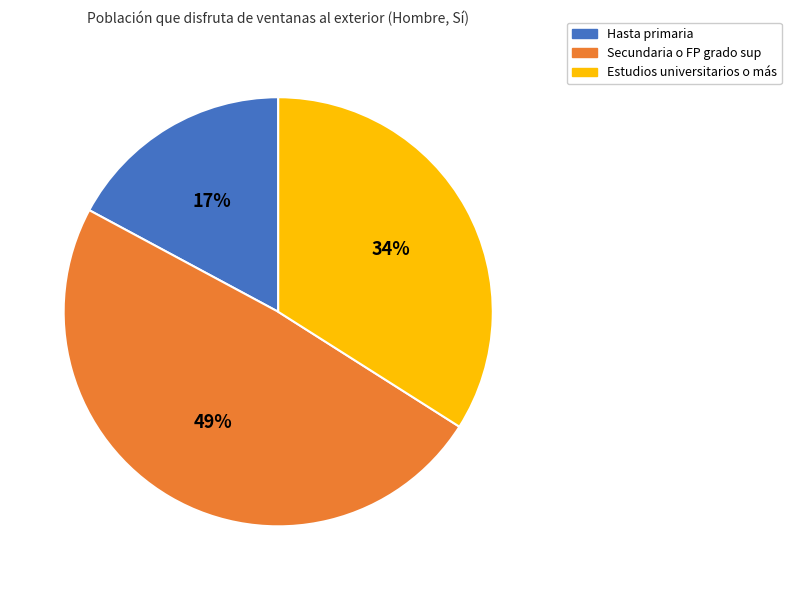

True or false: Estudios universitarios o más accounts for 40% of the total.

False